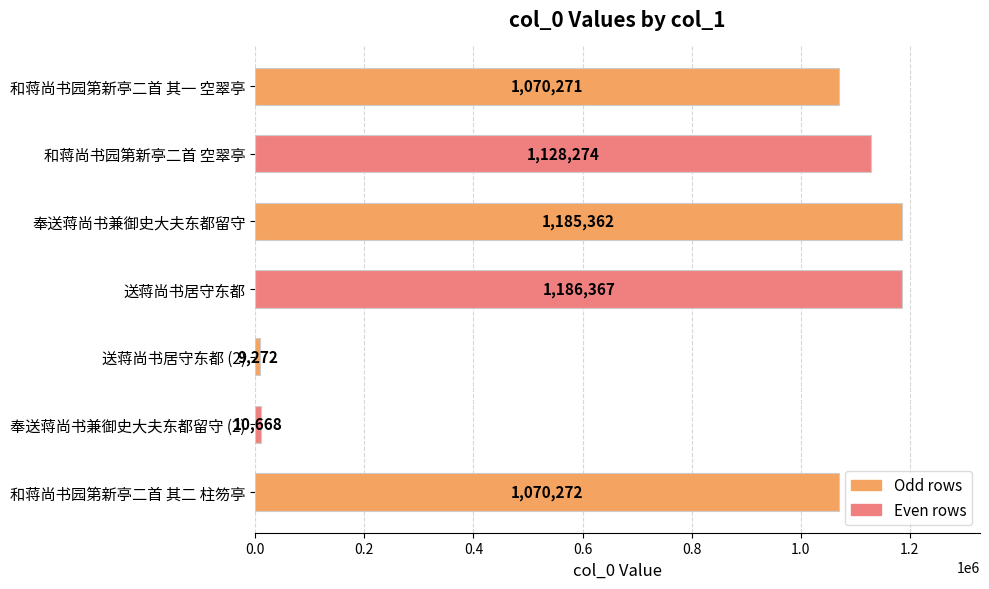

What is the difference between the second highest and second lowest values?

1174694